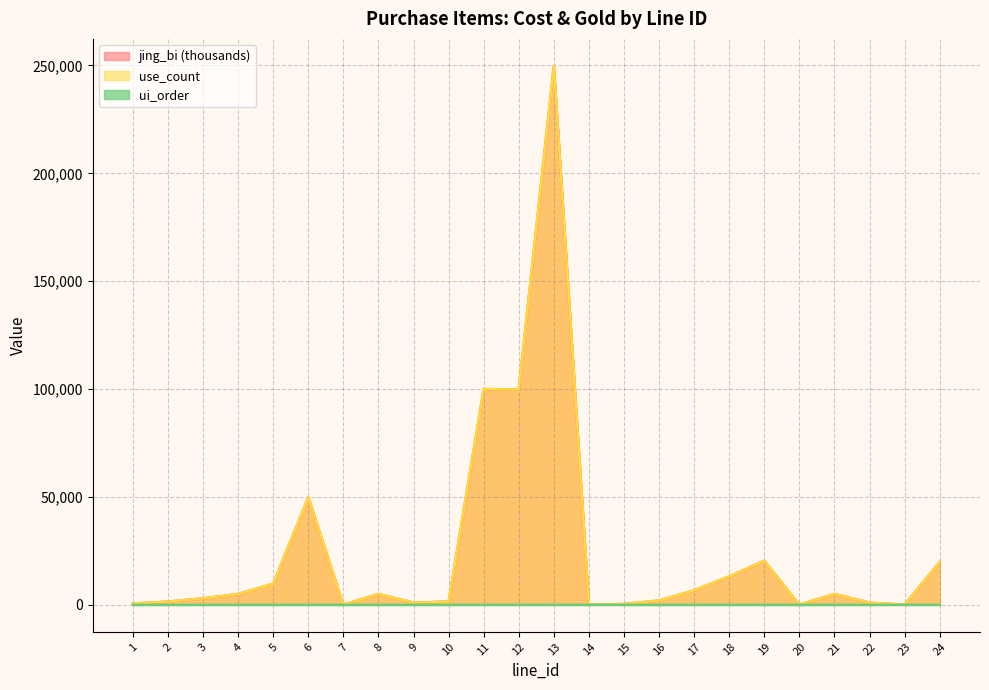

At which label is use_count closest to 124950?

11